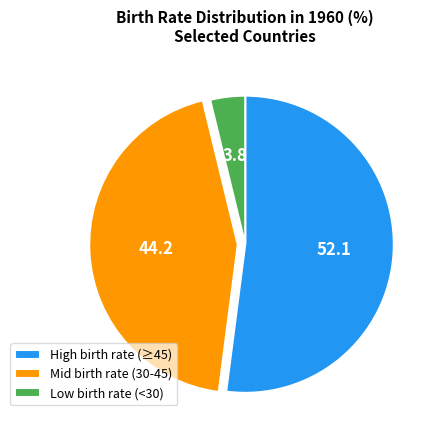

Combined, do High birth rate (≥45) and Mid birth rate (30-45) account for over 50%?

Yes